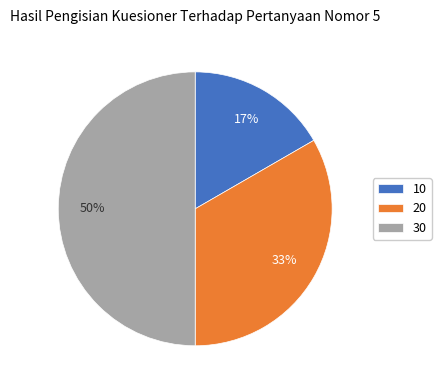

Which category has the smallest portion of the pie?

10